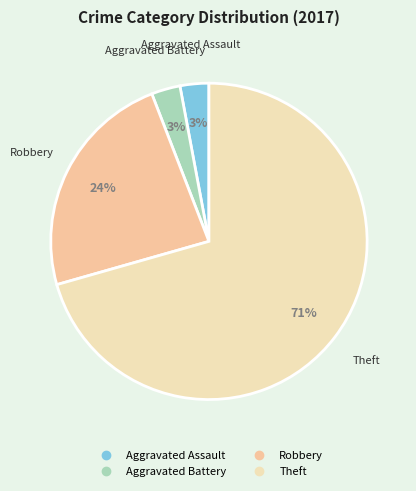

Combined, do Aggravated Battery and Aggravated Assault account for over 50%?

No